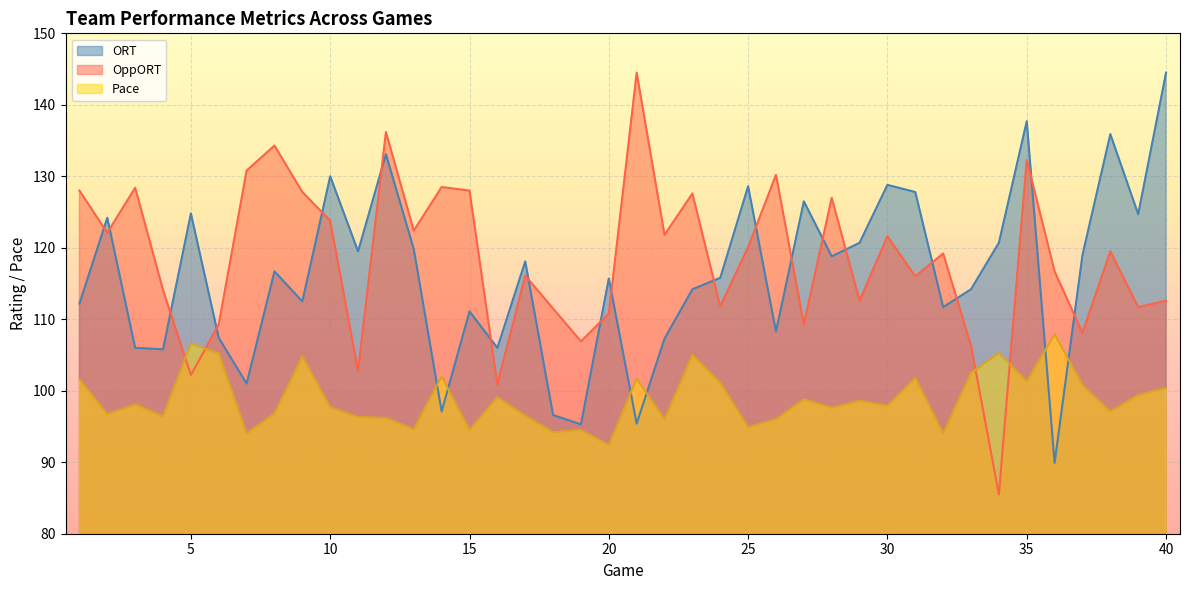

What is the approximate value of Pace at 10?

97.7